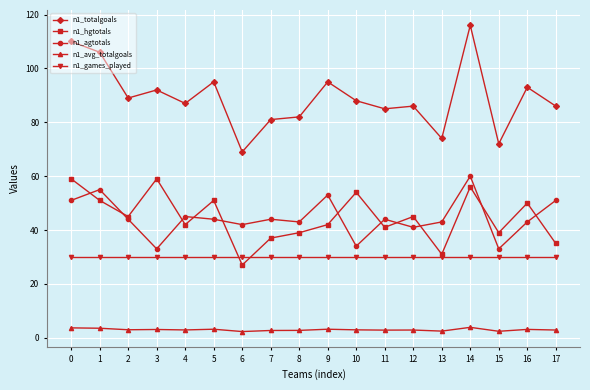

What is the approximate value of n1_totalgoals at 9?

95.0